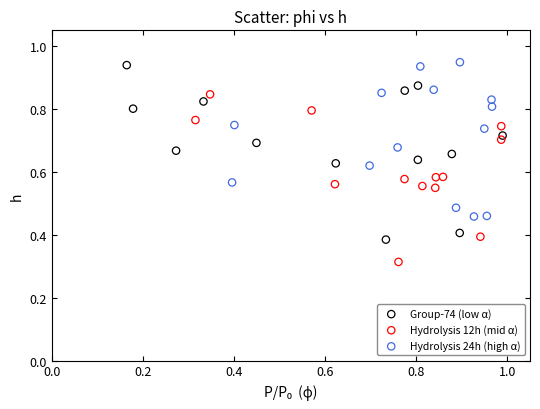

Which series contains the lowest Y value?

Hydrolysis 12h (mid α)